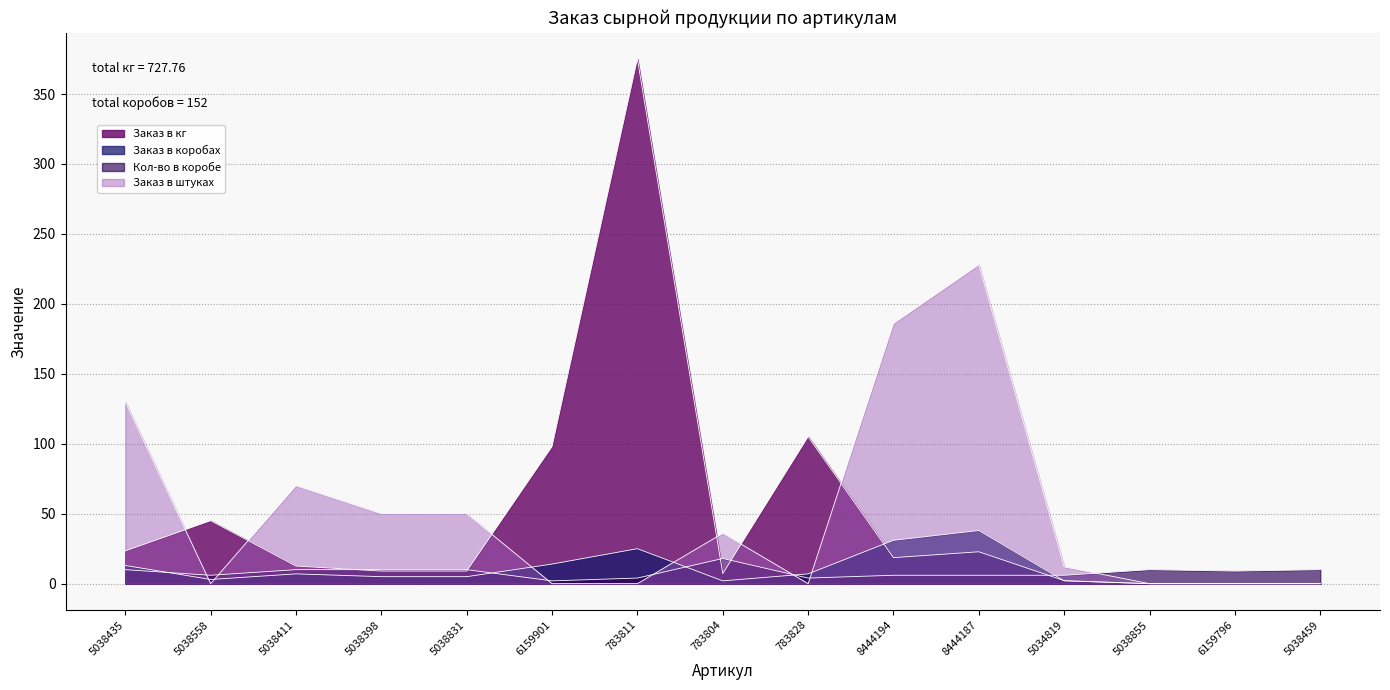

What value does the Кол-во в коробе series have at 5038398?

10.0